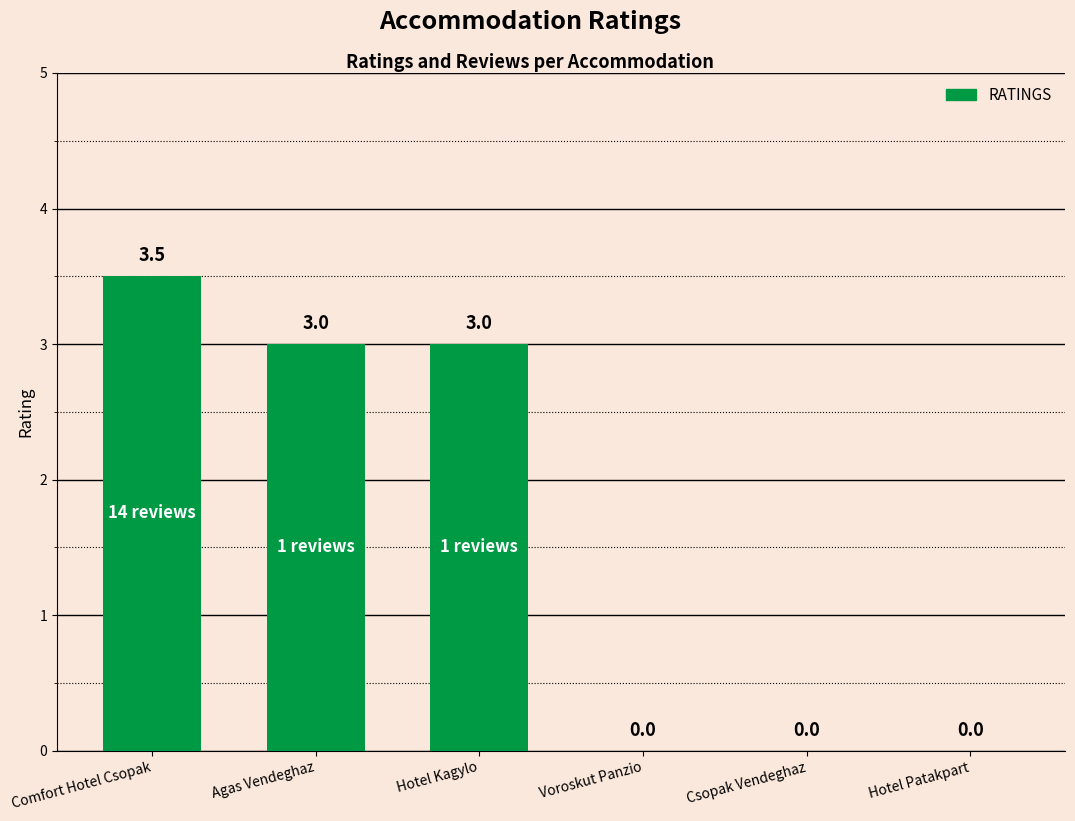

Reading left to right, extract all data points from this chart.

Comfort Hotel Csopak=3.5	Agas Vendeghaz=3.0	Hotel Kagylo=3.0	Voroskut Panzio=0.0	Csopak Vendeghaz=0.0	Hotel Patakpart=0.0